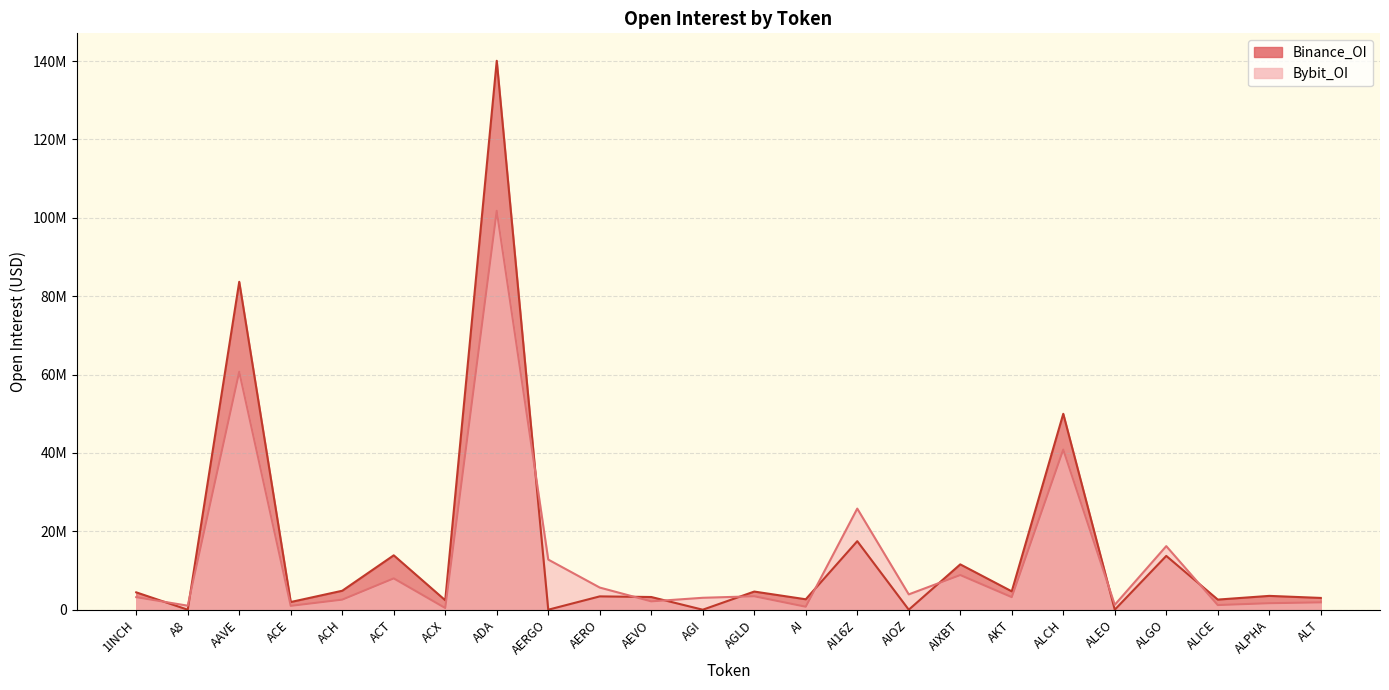

What is the label of the 15th point from the right?

AERO